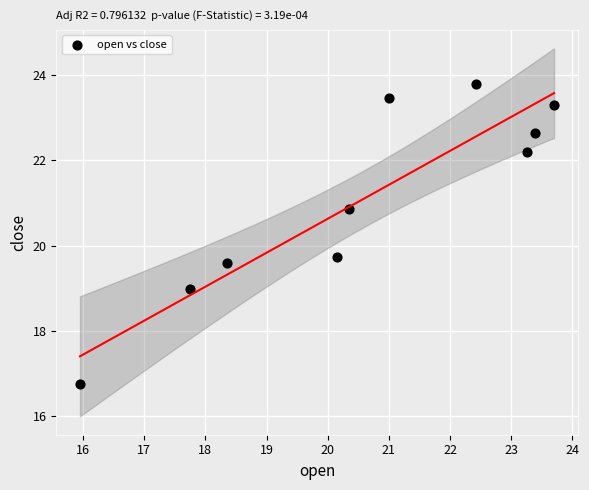

What Y value in the scatter plot is closest to 20?

19.7